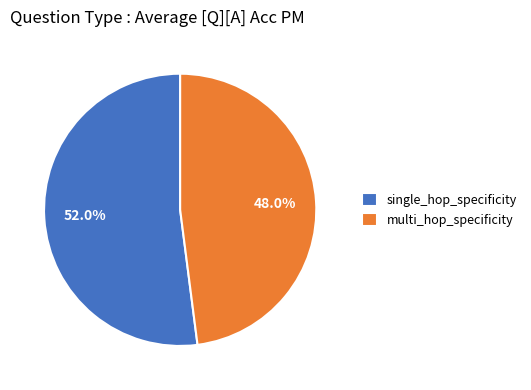

Rank the categories by value from lowest to highest.

multi_hop_specificity, single_hop_specificity